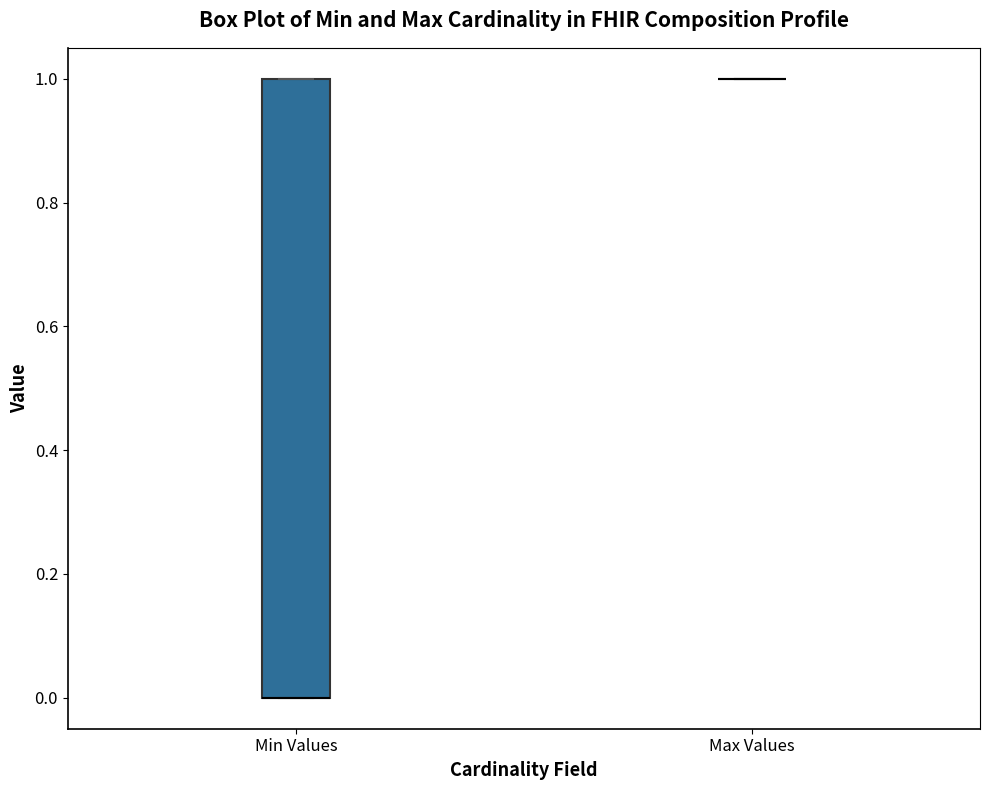

Comparing the boxes themselves (not the whiskers), which one is the tallest?

Min Values